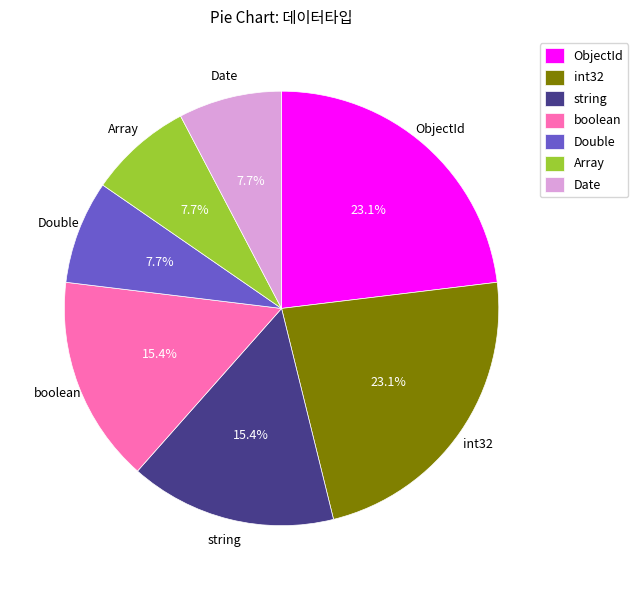

Does ObjectId account for over 50% of the chart?

No